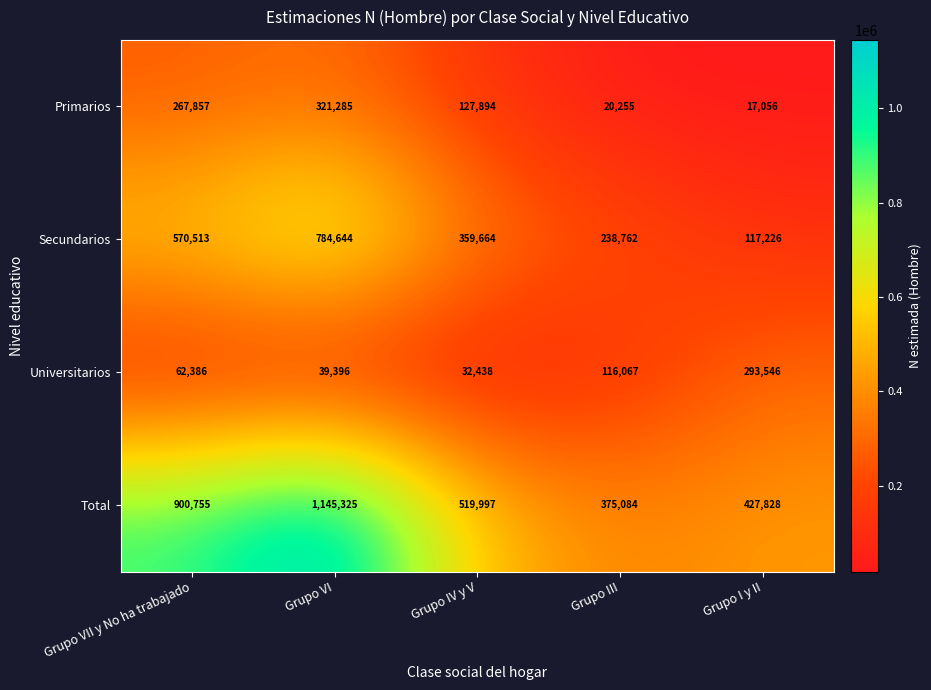

Reading left to right, list all the values displayed in this chart.

Primarios: Grupo VII y No ha trabajado=267857	Grupo VI=321285	Grupo IV y V=127894	Grupo III=20255	Grupo I y II=17056
Secundarios: Grupo VII y No ha trabajado=570513	Grupo VI=784644	Grupo IV y V=359664	Grupo III=238762	Grupo I y II=117226
Universitarios: Grupo VII y No ha trabajado=62386	Grupo VI=39396	Grupo IV y V=32438	Grupo III=116067	Grupo I y II=293546
Total: Grupo VII y No ha trabajado=900755	Grupo VI=1145325	Grupo IV y V=519997	Grupo III=375084	Grupo I y II=427828